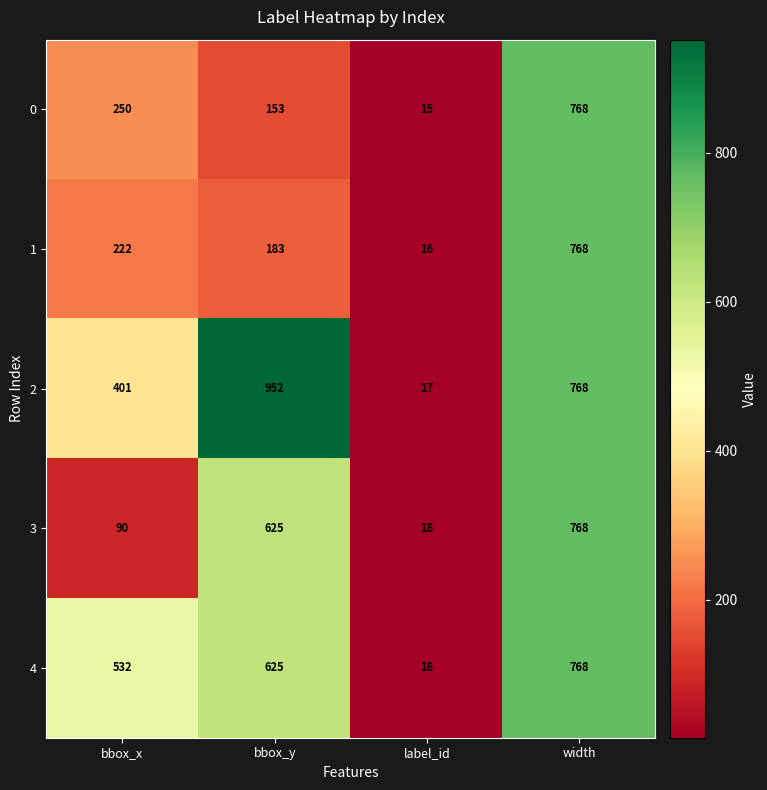

At how many categories does at least one series exceed 124?

3